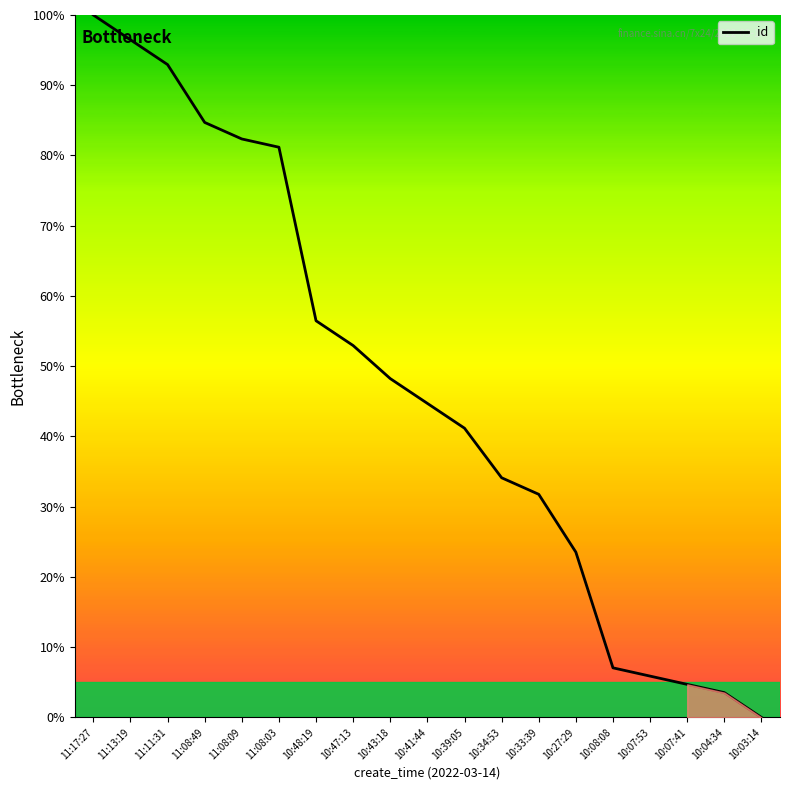

Between 10:33:39 and 10:41:44, which is larger?

10:41:44